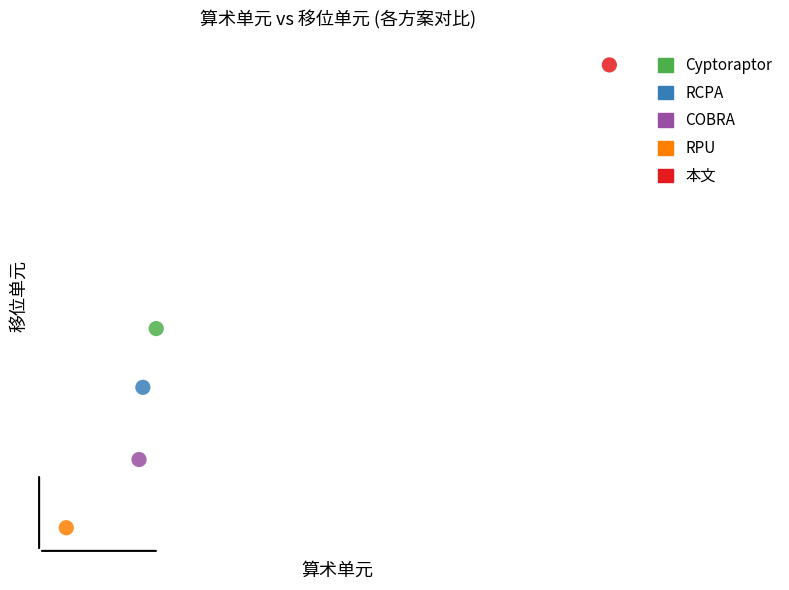

Which series contains the lowest Y value?

RPU